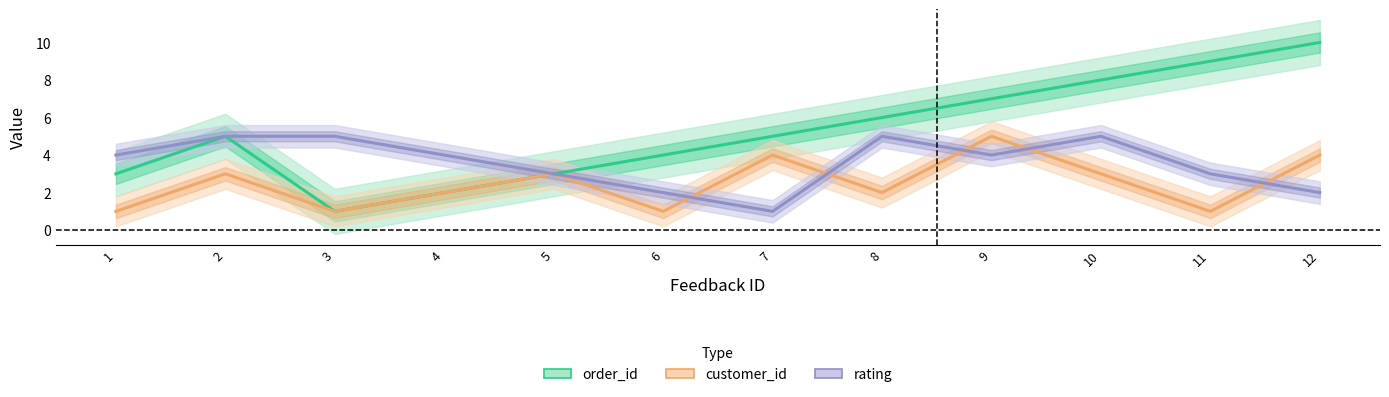

List the labels in order of customer_id value, largest first.

9, 7, 12, 2, 5, 10, 4, 8, 1, 3, 6, 11